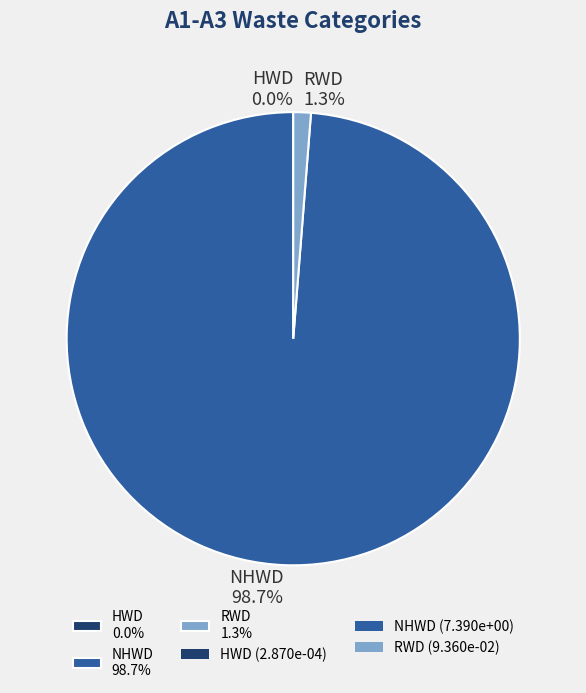

Is there any slice that represents more than half of the pie?

Yes